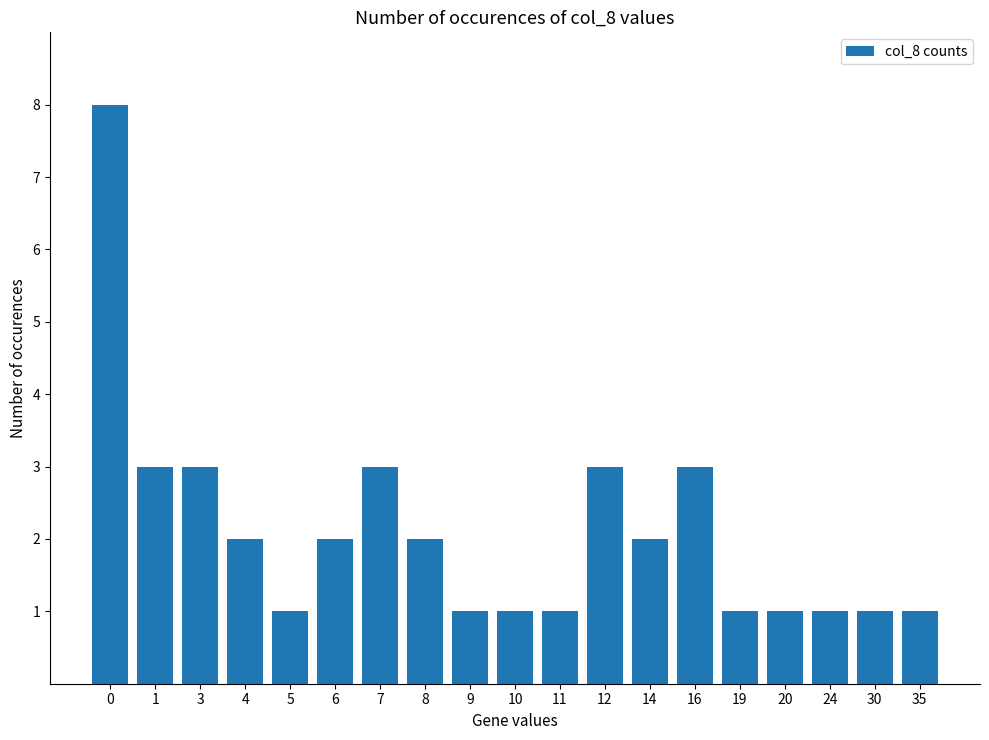

Count the values in the range 1 to 3.

18